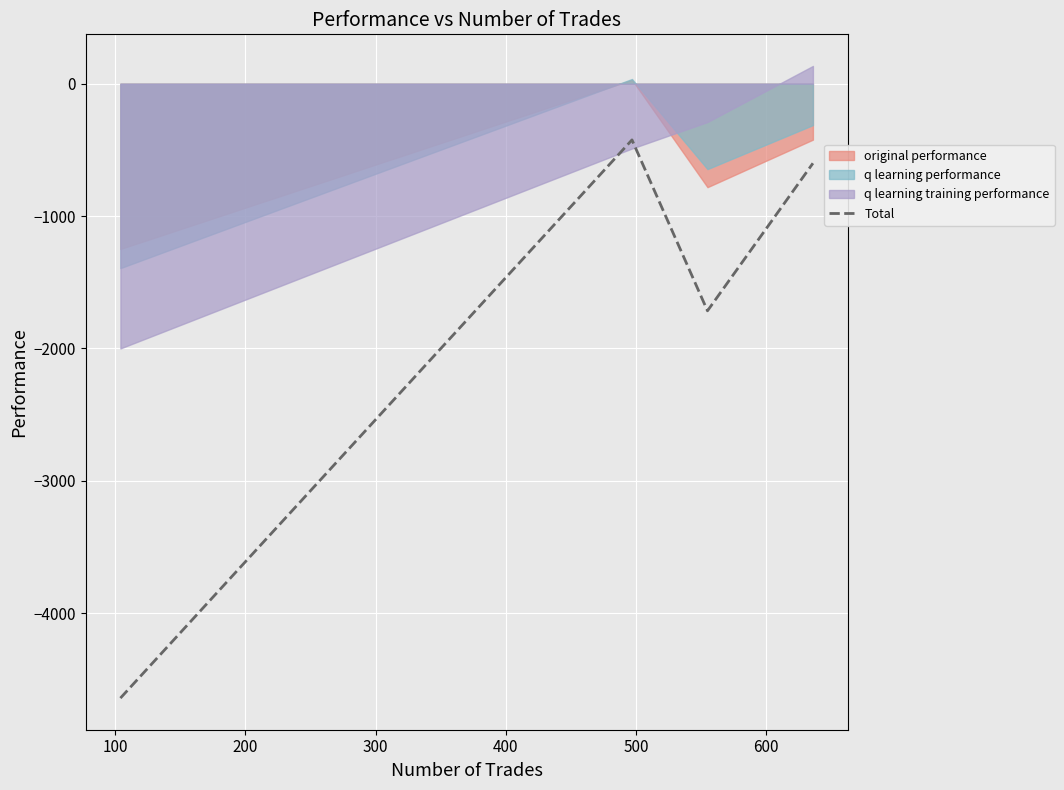

What is the change in value from 200 to 300?

+1114.8